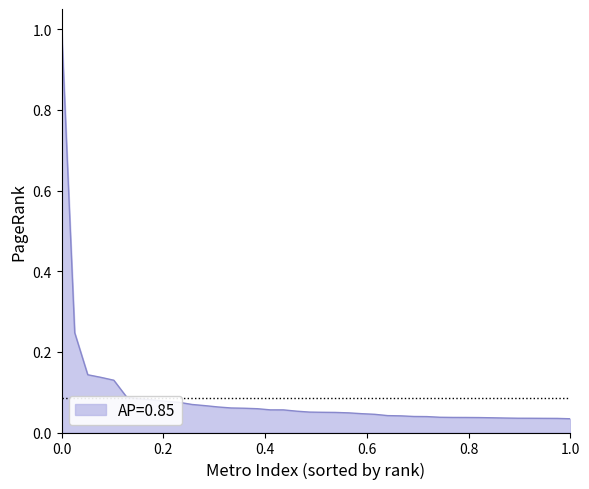

What is the greatest value displayed?

1.0